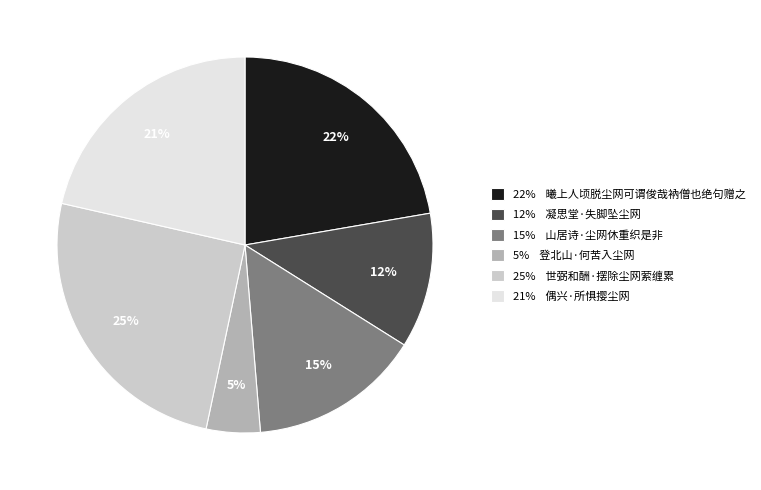

To the nearest percent, what portion does 22% 曦上人顷脱尘网可谓俊哉衲僧也绝句赠之 represent?

22%